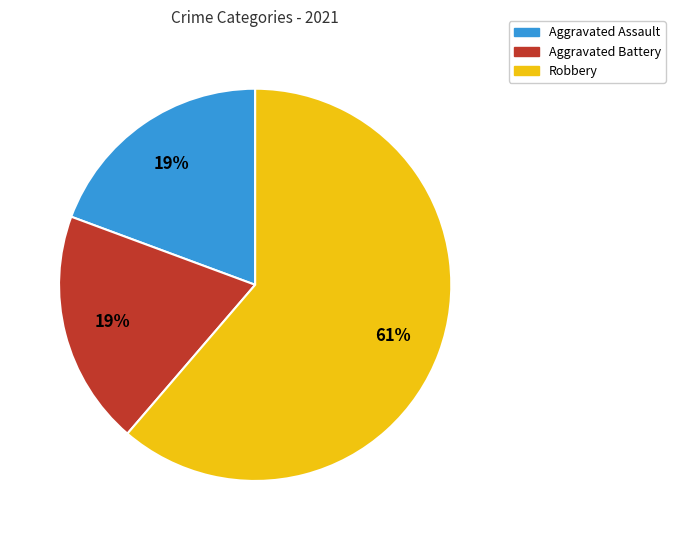

Between Aggravated Battery and Robbery, which is larger?

Robbery